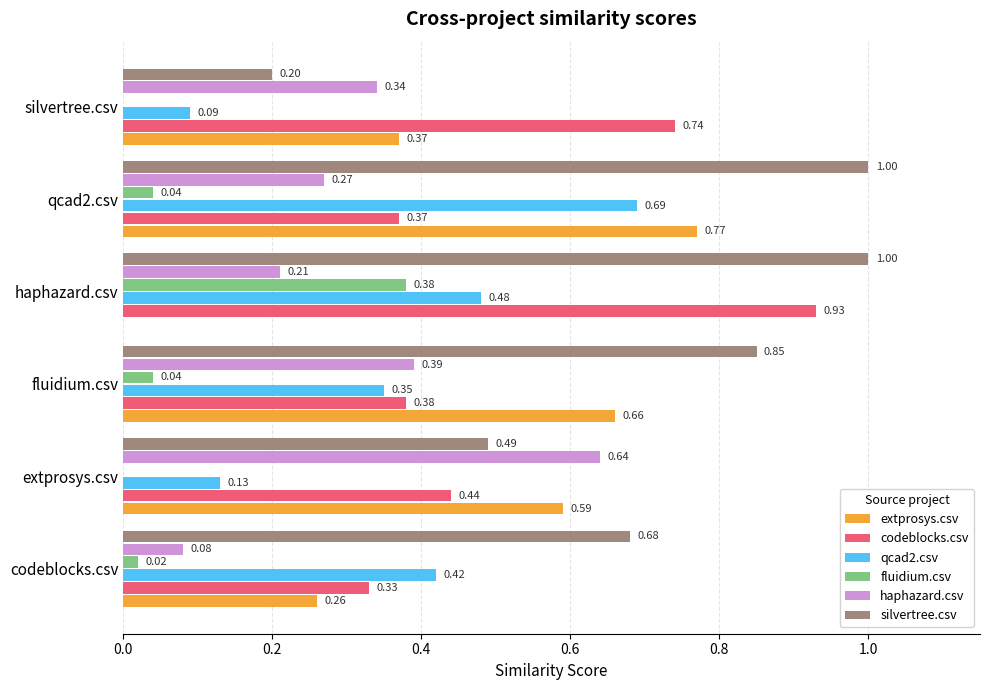

Which category has the highest value in the haphazard.csv series?

extprosys.csv